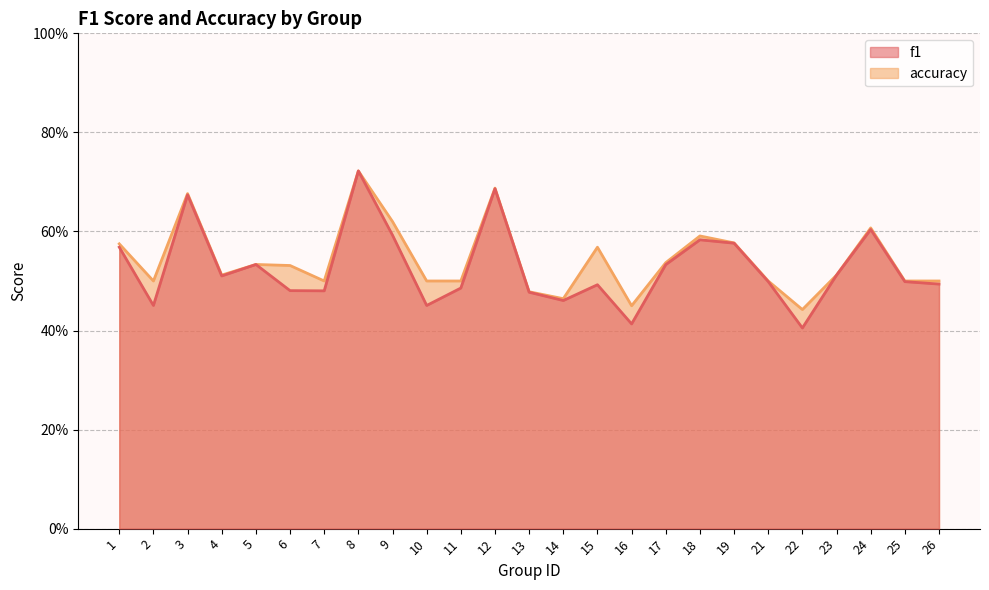

What is the difference between the accuracy values at 4 and 16?

0.1